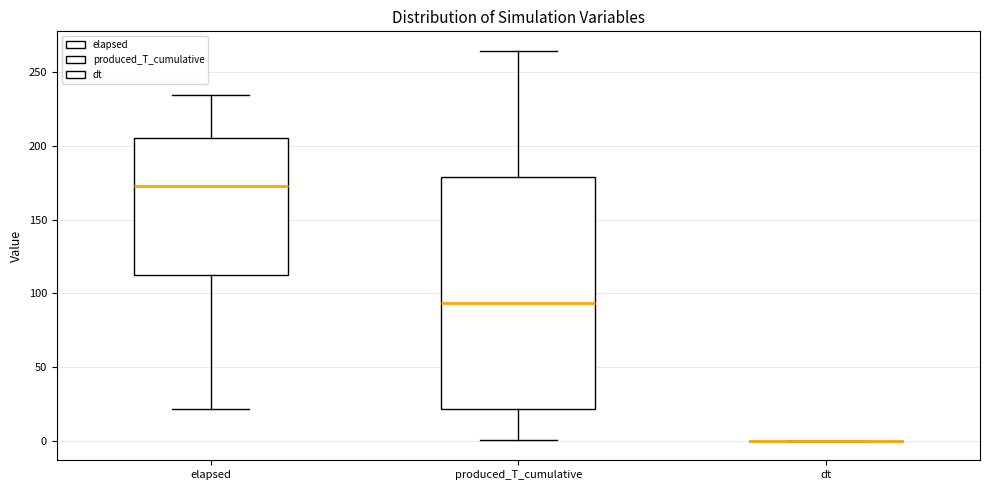

Where does the upper whisker of the box for elapsed end on the y-axis? The values are not printed on the chart, so give them approximately, as read against the axis.

235